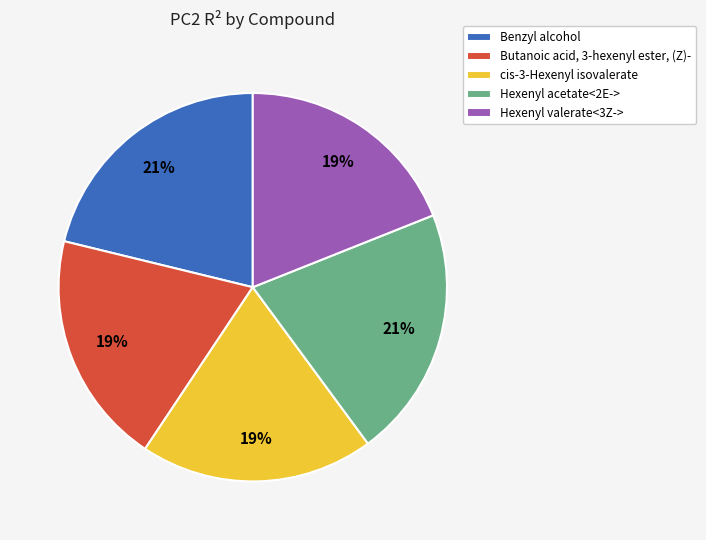

To the nearest percent, what is the average slice percentage?

20%